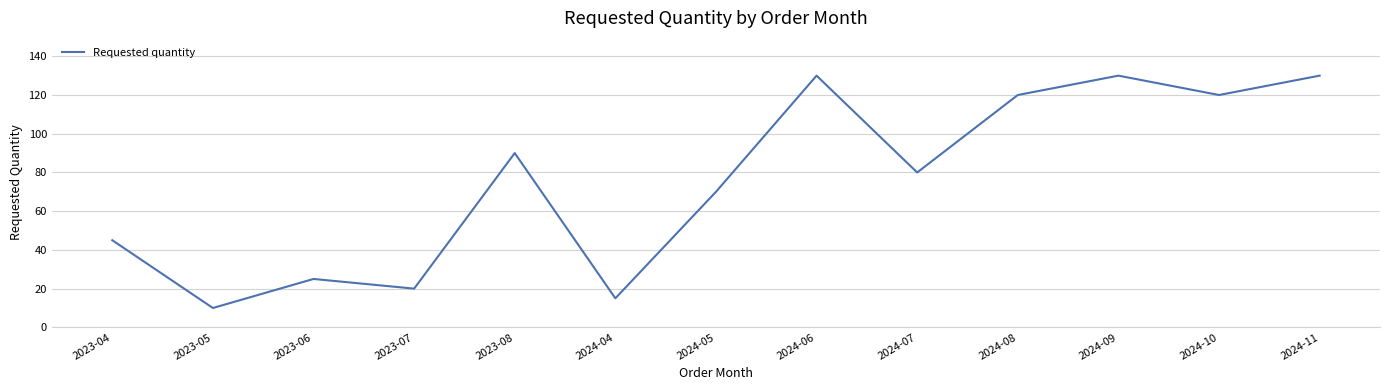

What is the smallest value displayed?

10